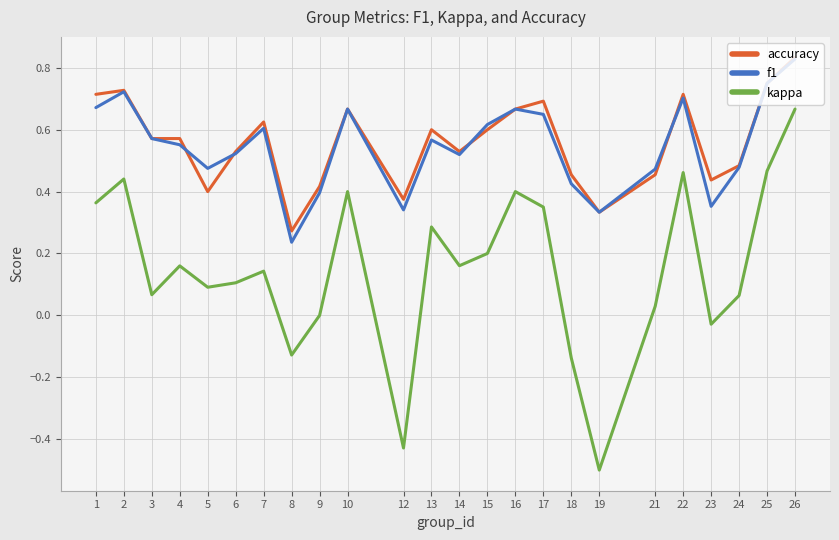

What is the minimum value shown in the chart?

-0.5